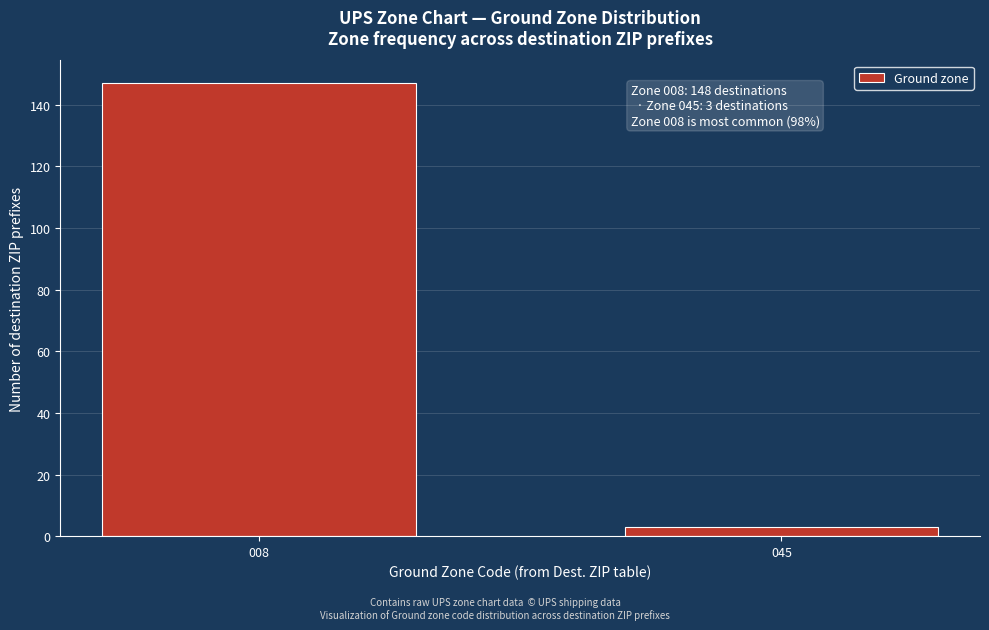

Reading right to left, transcribe all the data shown in this chart.

045=3	008=147